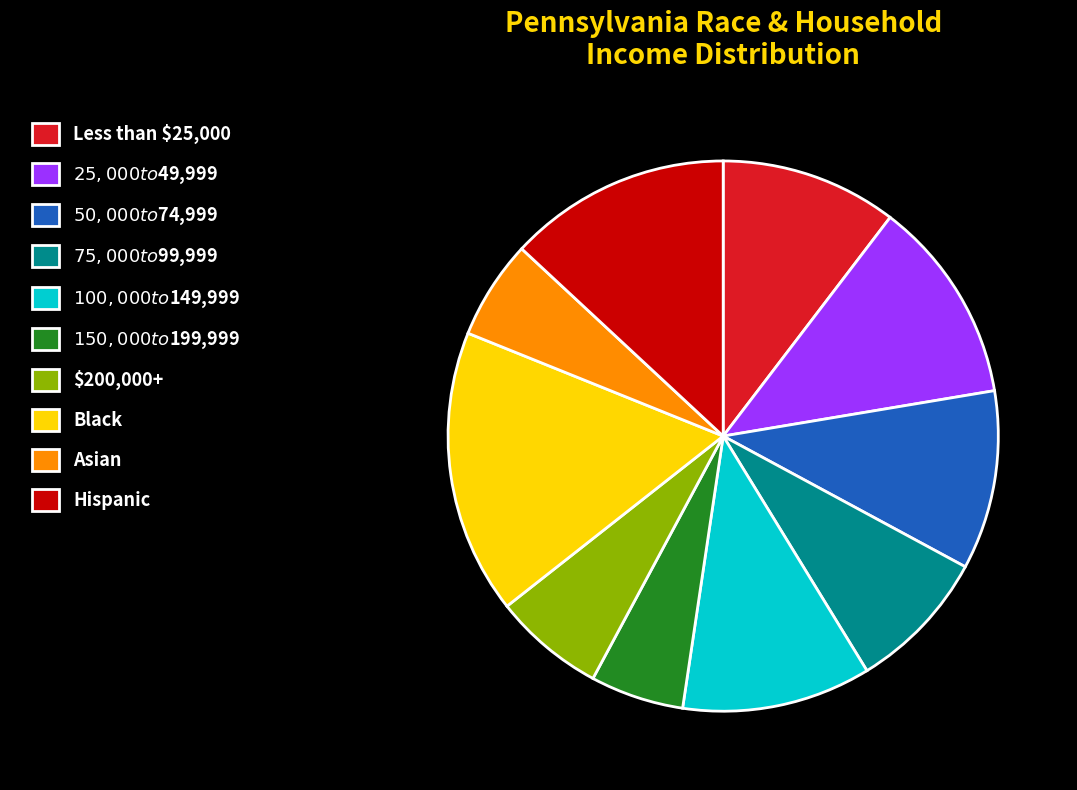

Is it true that $200,000+ is 19% of the pie?

False